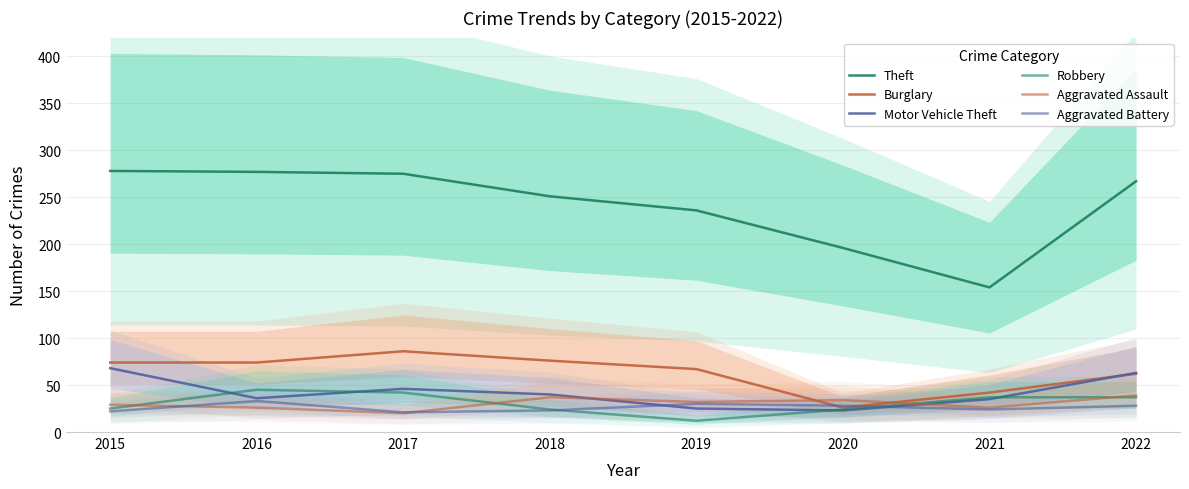

Is it true that Burglary equals 76 at 2018?

True